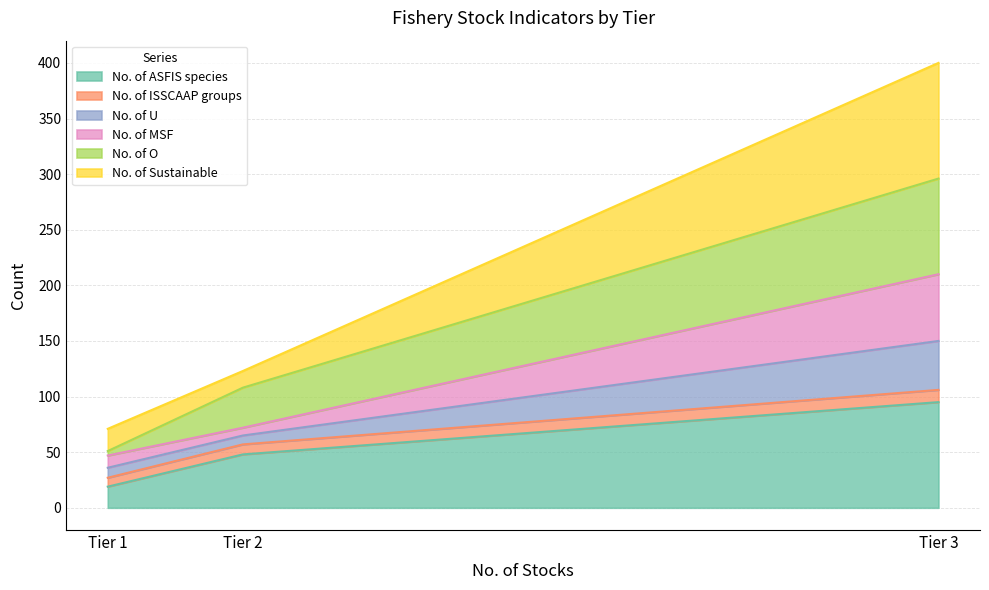

What is the total value across all series at Tier 2?

123